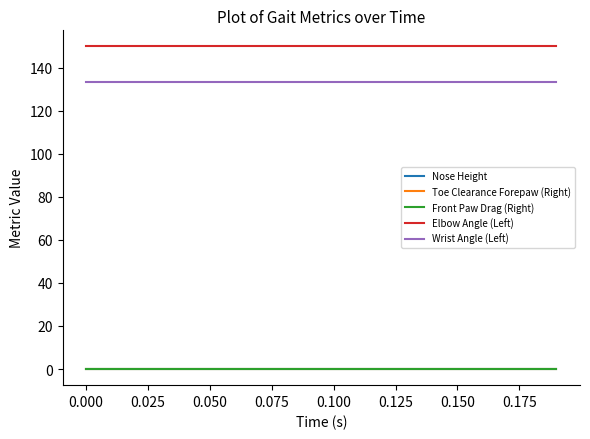

What is the lowest value of the Elbow Angle (Left) series?

149.8